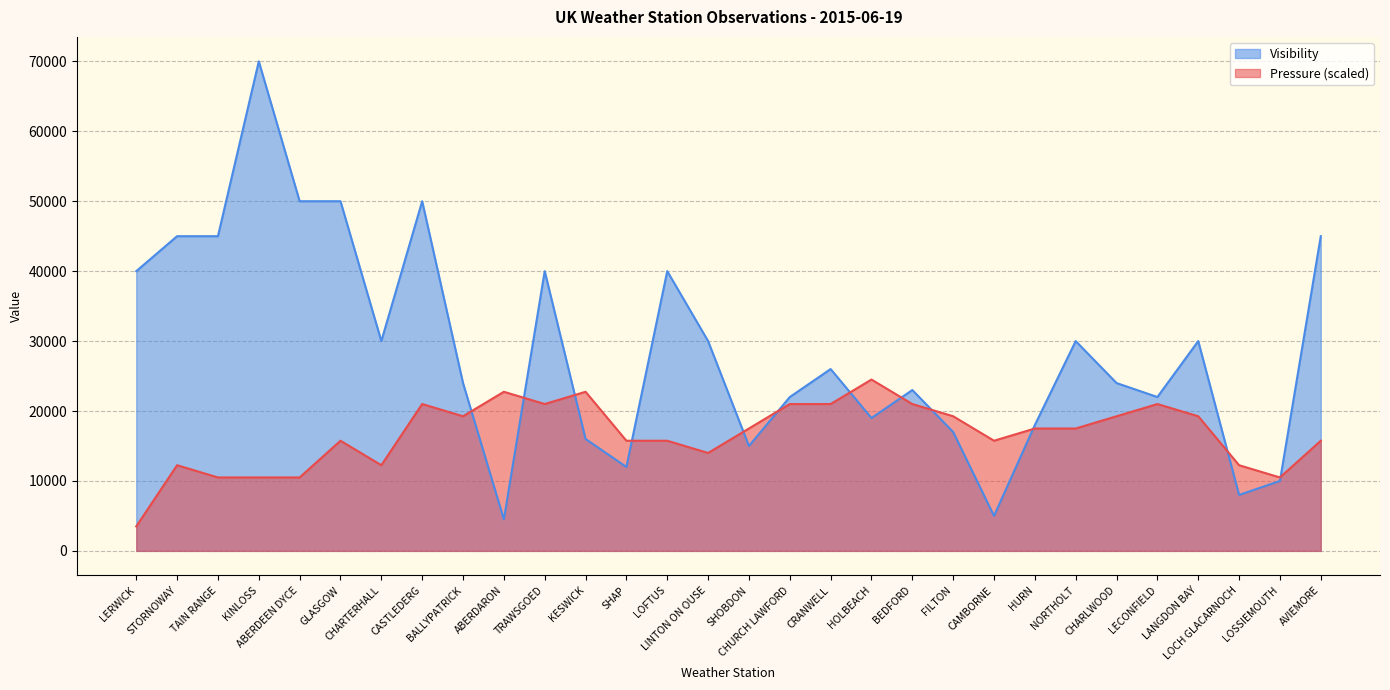

Rank the series by their average value, from lowest to highest.

Pressure (scaled), Visibility